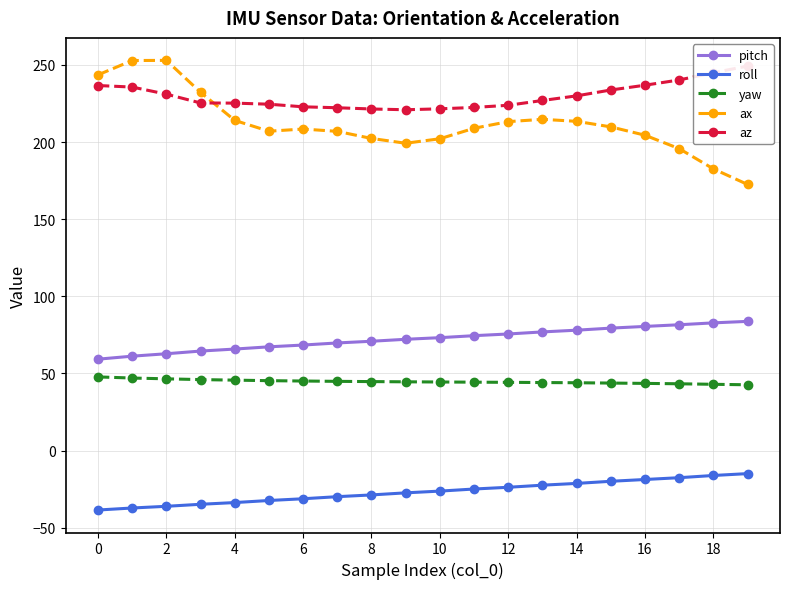

True or false: roll and pitch intersect in this chart.

False